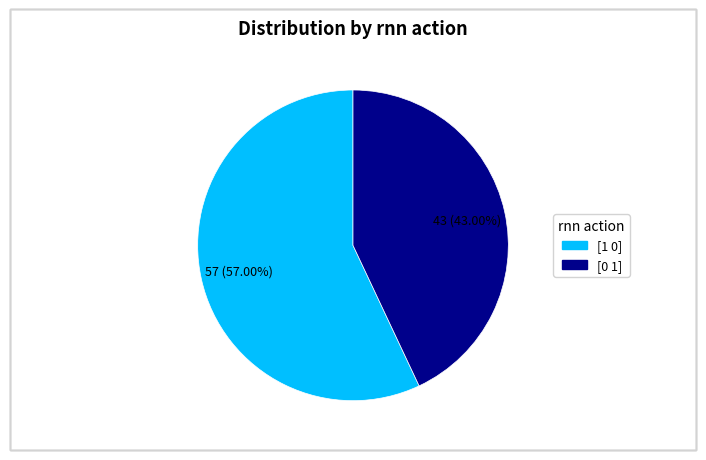

Is there any slice that represents more than half of the pie?

Yes